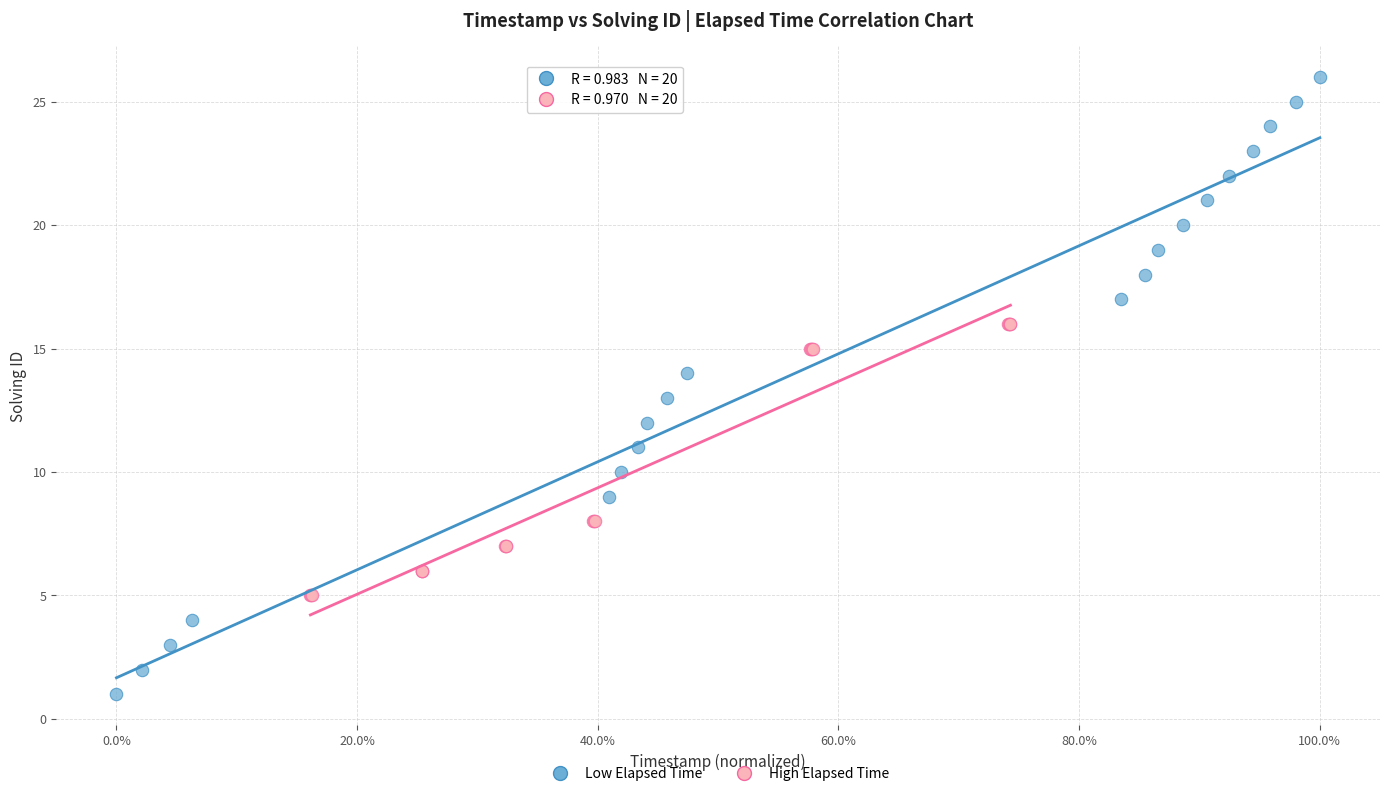

Which series has the largest Y range (max minus min)?

Low Elapsed Time